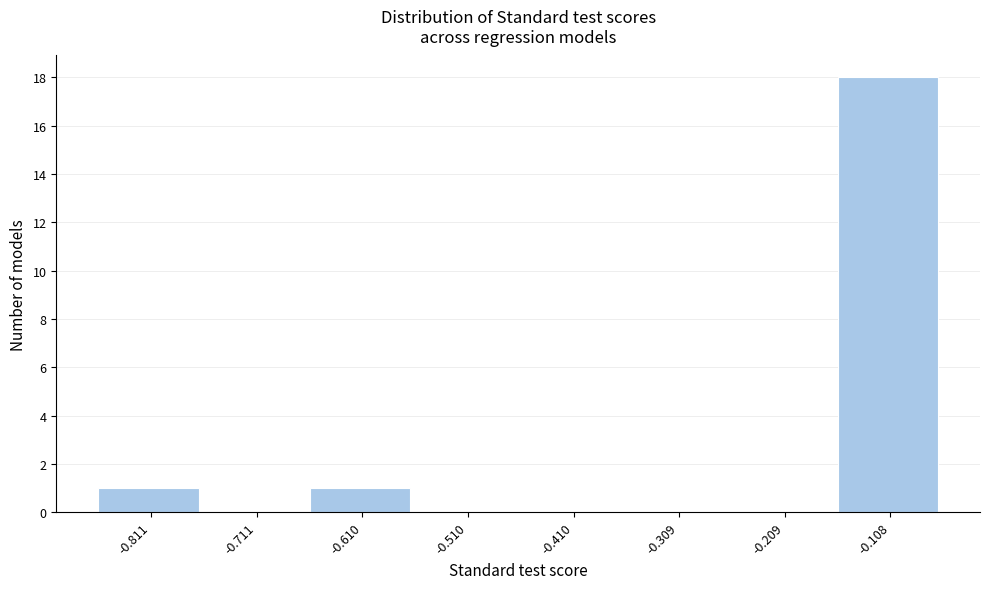

Reading left to right, list every bar in this chart as the range it spans on the x-axis followed by its height. Neither the bar edges nor the heights are printed on the chart, so give them approximately, as read against the axes.

-0.86 to -0.76: 1
-0.76 to -0.66: 0
-0.66 to -0.56: 1
-0.56 to -0.46: 0
-0.46 to -0.36: 0
-0.36 to -0.26: 0
-0.26 to -0.16: 0
-0.16 to -0.06: 18